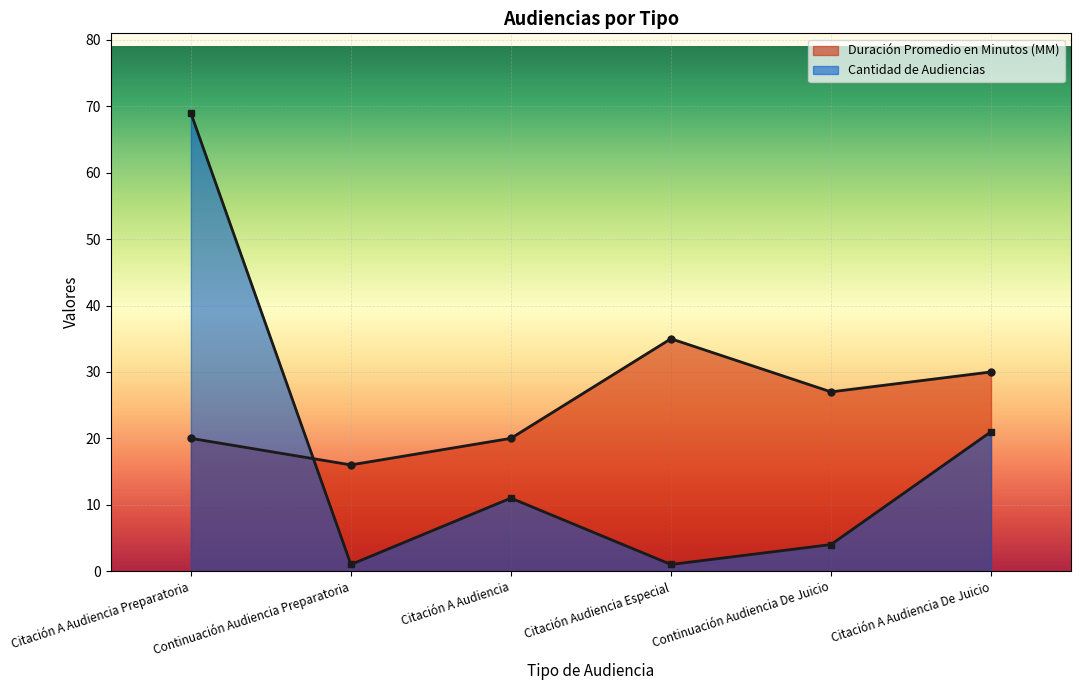

List the series in order of their overall mean, highest first.

Duración Promedio en Minutos (MM), Cantidad de Audiencias